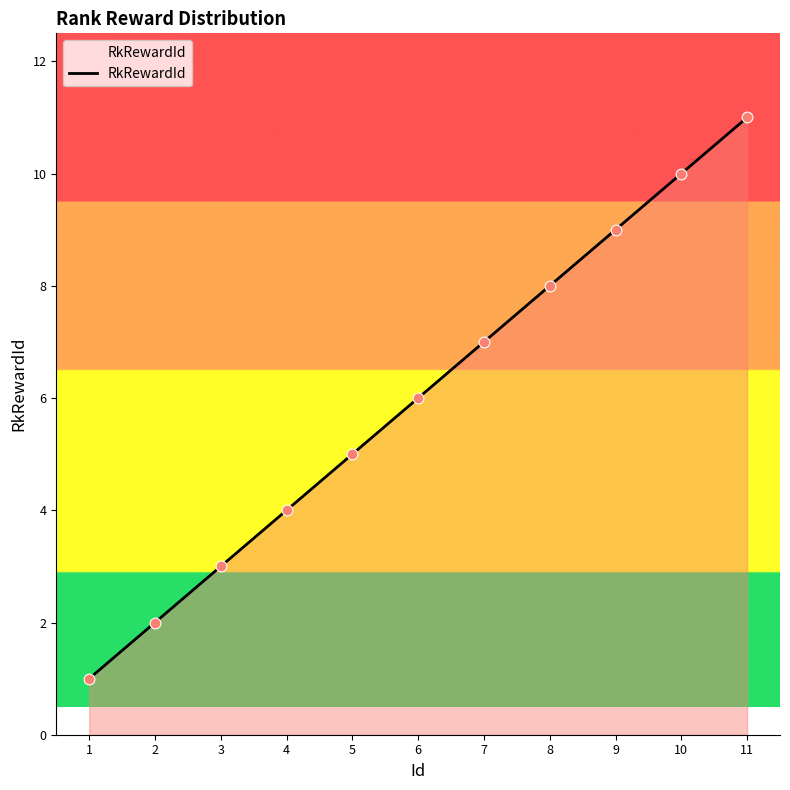

Between 10 and 6, which is larger?

10